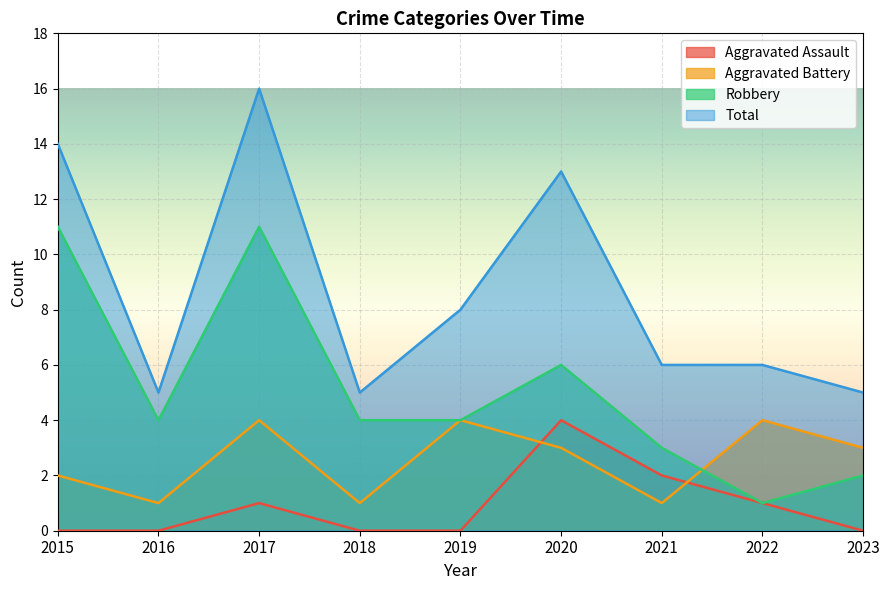

True or false: Total and Aggravated Assault intersect in this chart.

False